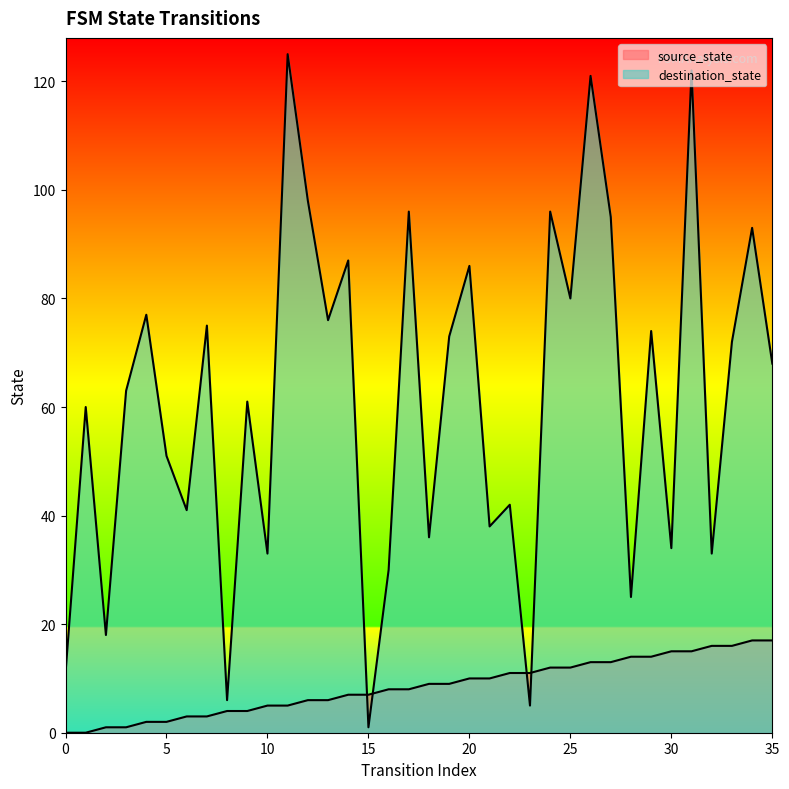

True or false: destination_state has a value of 24 at 33.

False